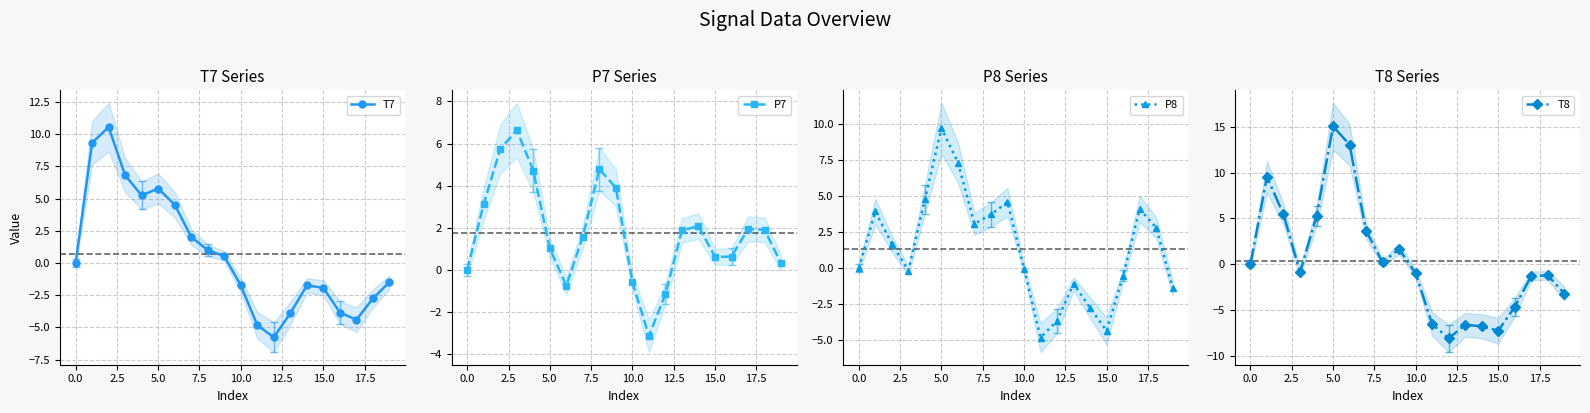

What is the difference between the maximum and minimum values in the P7 series?

9.8